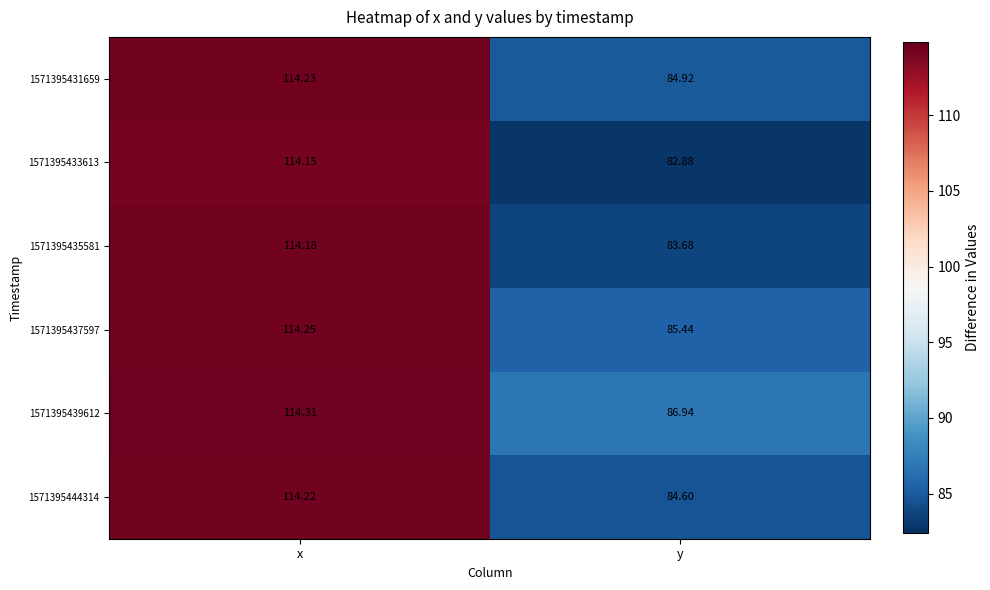

Which series has the largest range (max minus min)?

1571395433613